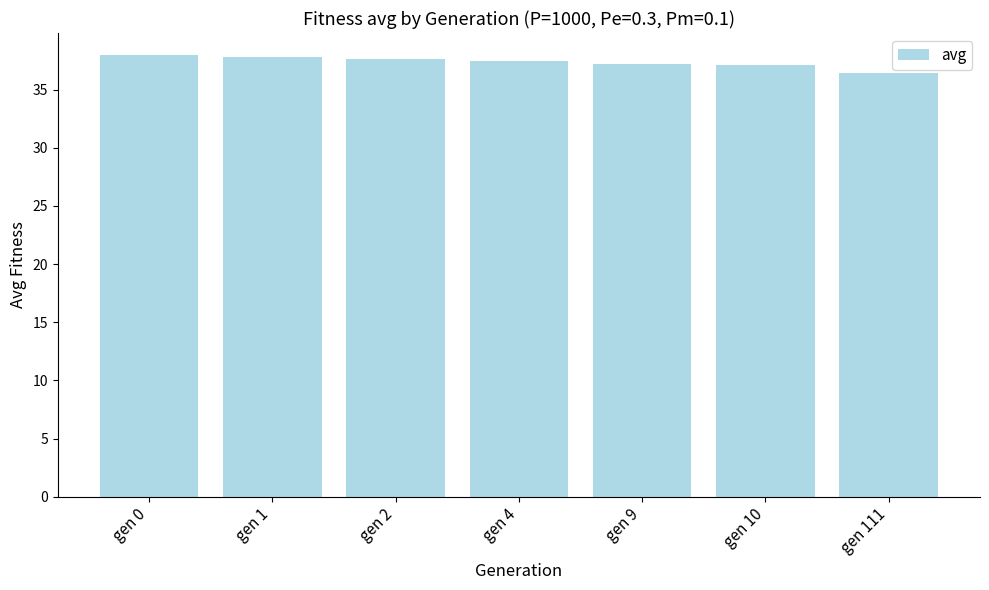

What is the sum of all values?

261.6